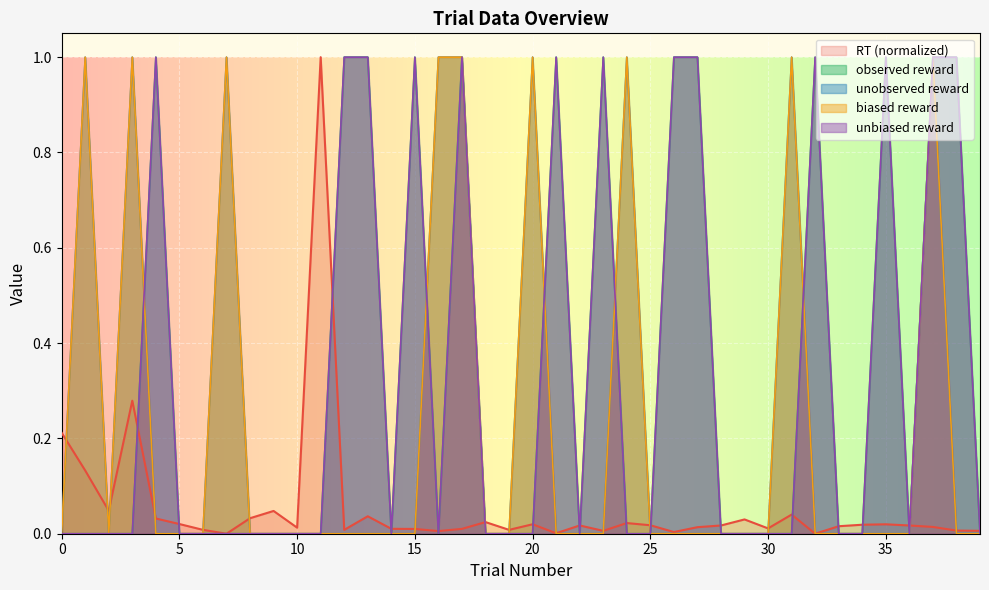

What is the greatest value displayed?

1.0